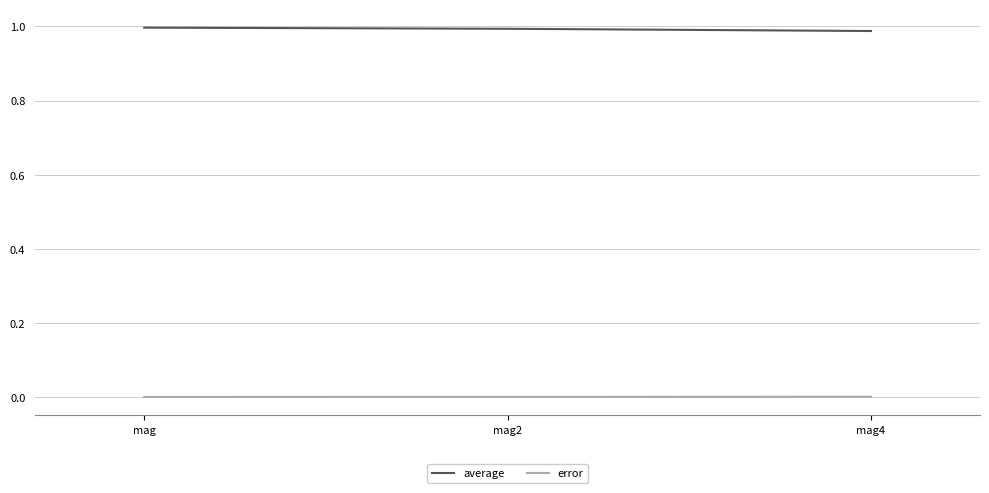

Rank the series at mag2 from highest to lowest value.

average, error